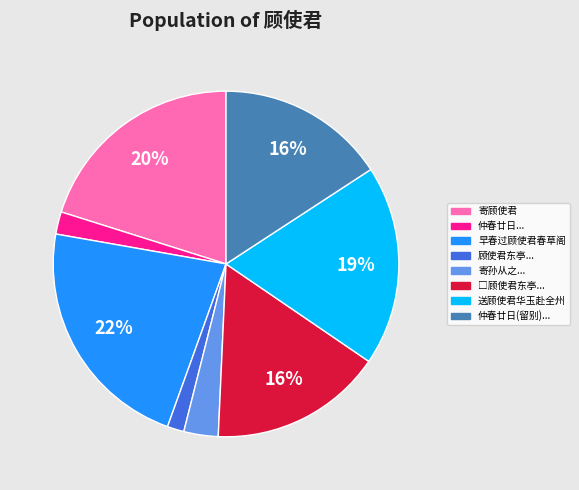

True or false: 寄孙从之... accounts for 3% of the total.

True